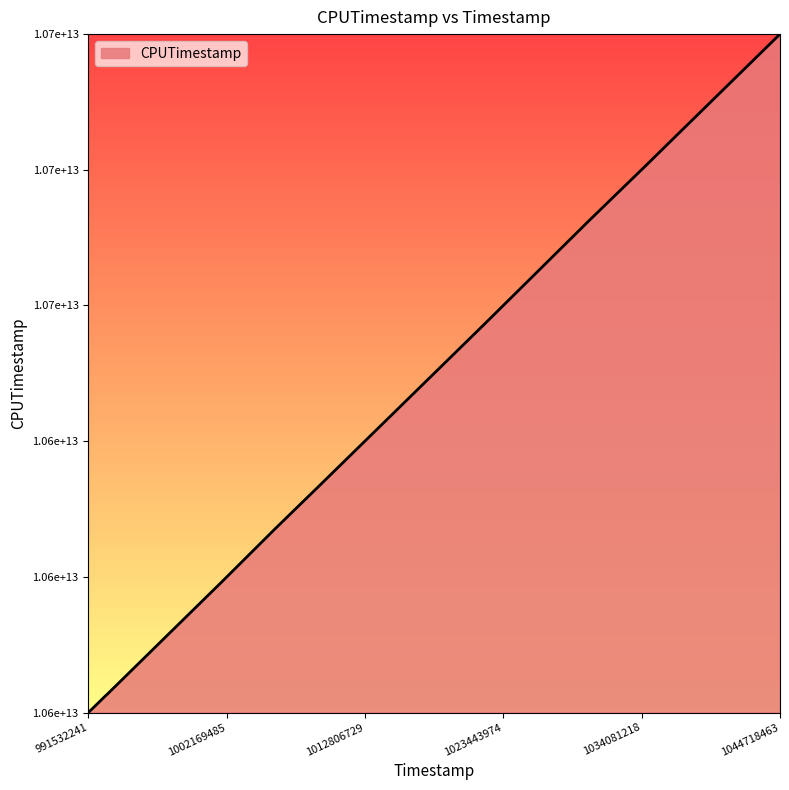

Rank the categories by value from highest to lowest.

1044718463, 1036850251, 1034535983, 1030028754, 1021850310, 1009141533, 1005870229, 1001775552, 993841663, 992996768, 992788709, 991532241